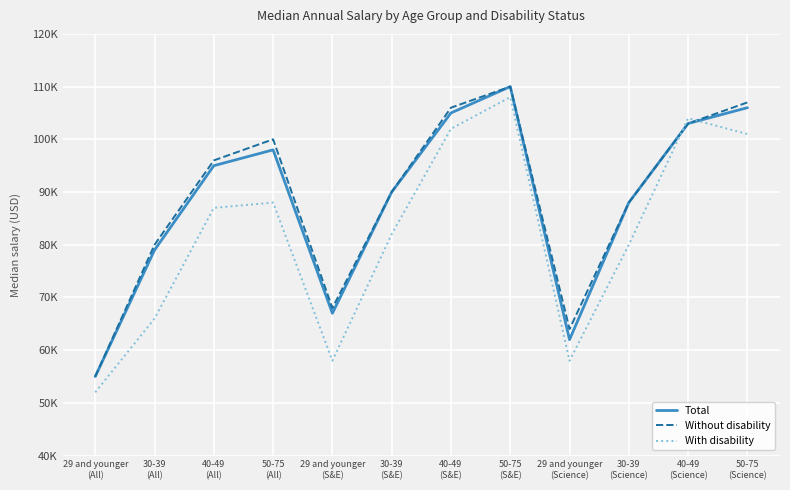

True or false: Total and Without disability intersect in this chart.

False